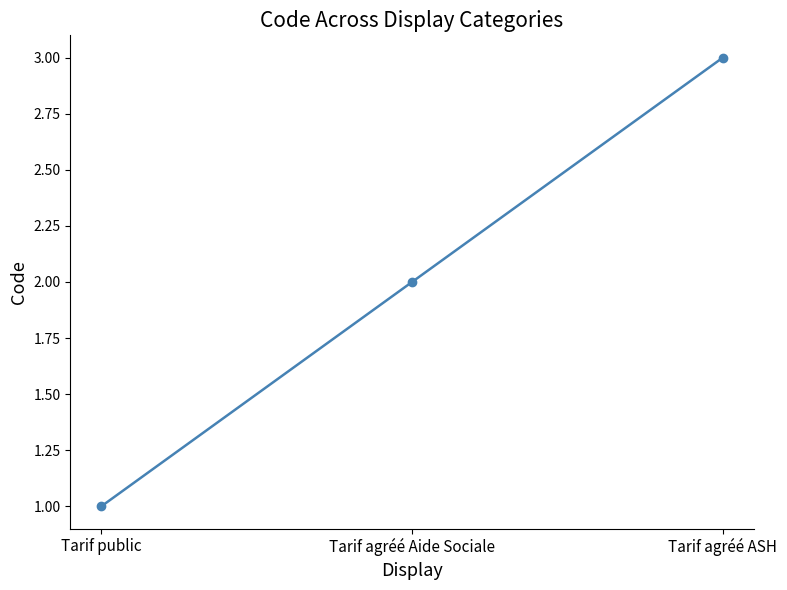

What is the greatest value displayed?

3